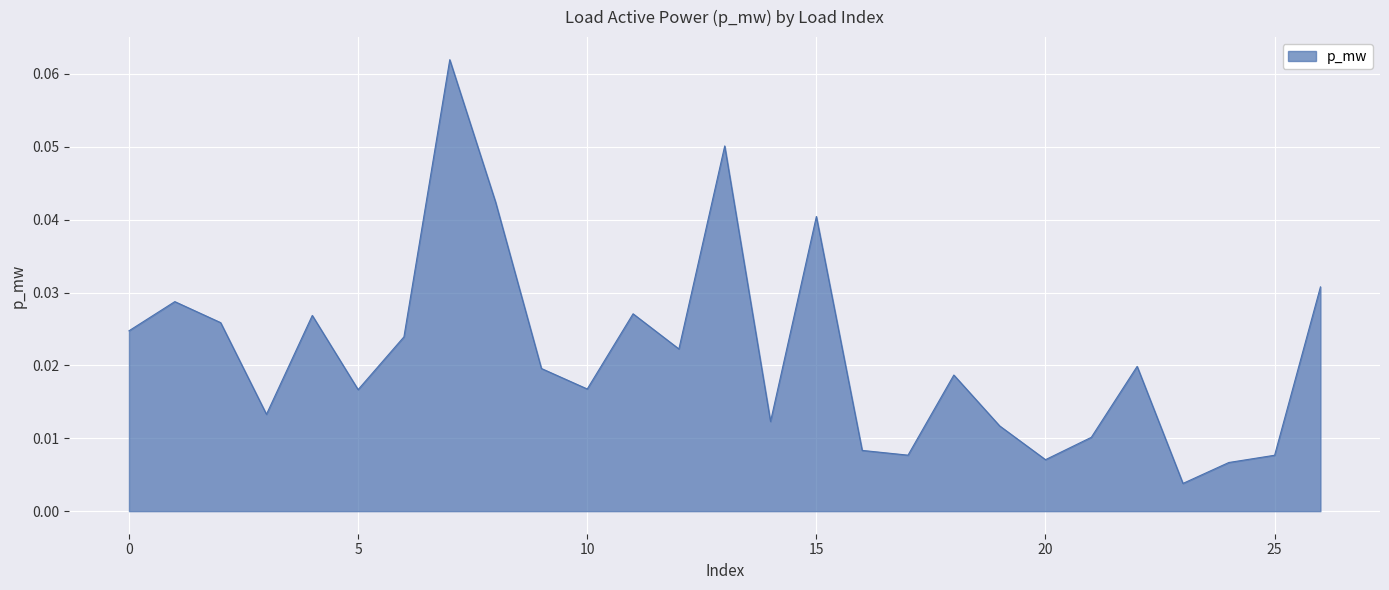

True or false: the data has more than 0 interior local peaks.

True